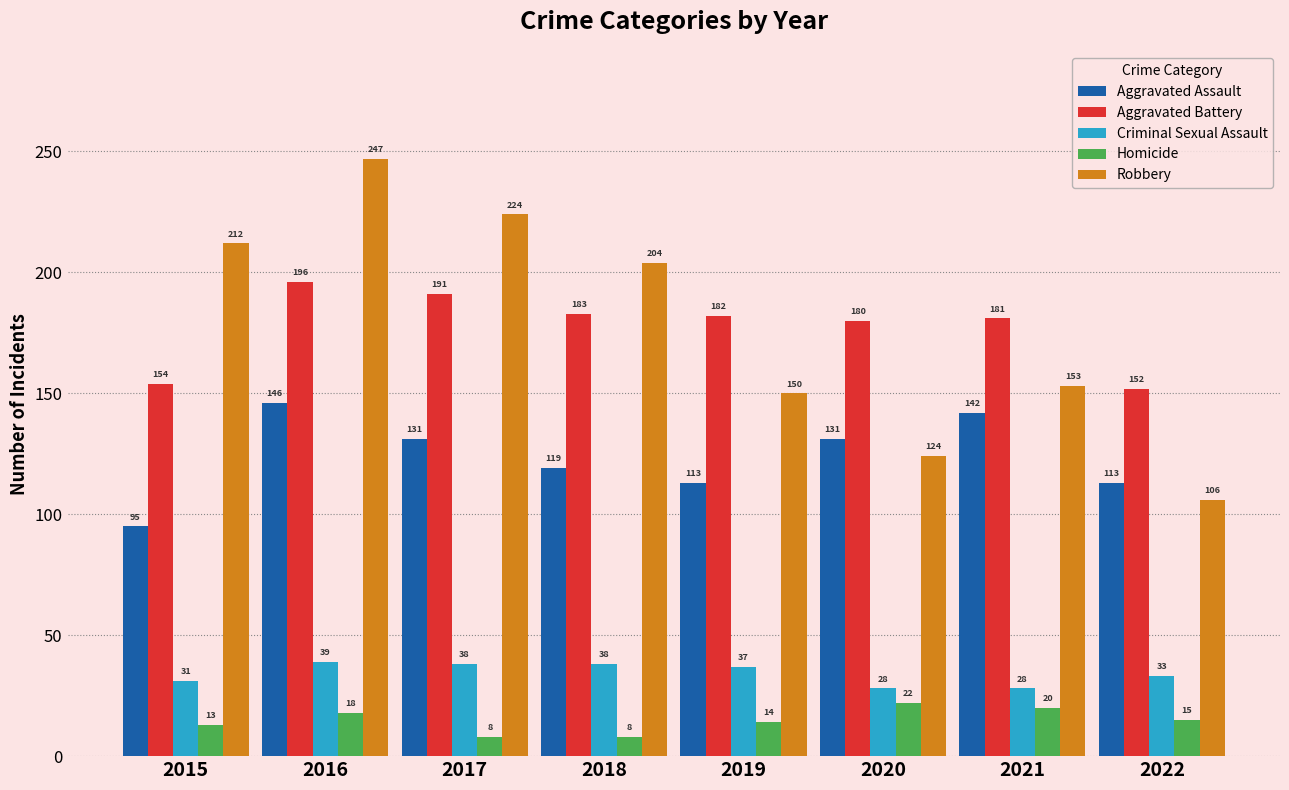

True or false: Homicide has a value of 8 at 2018.

True